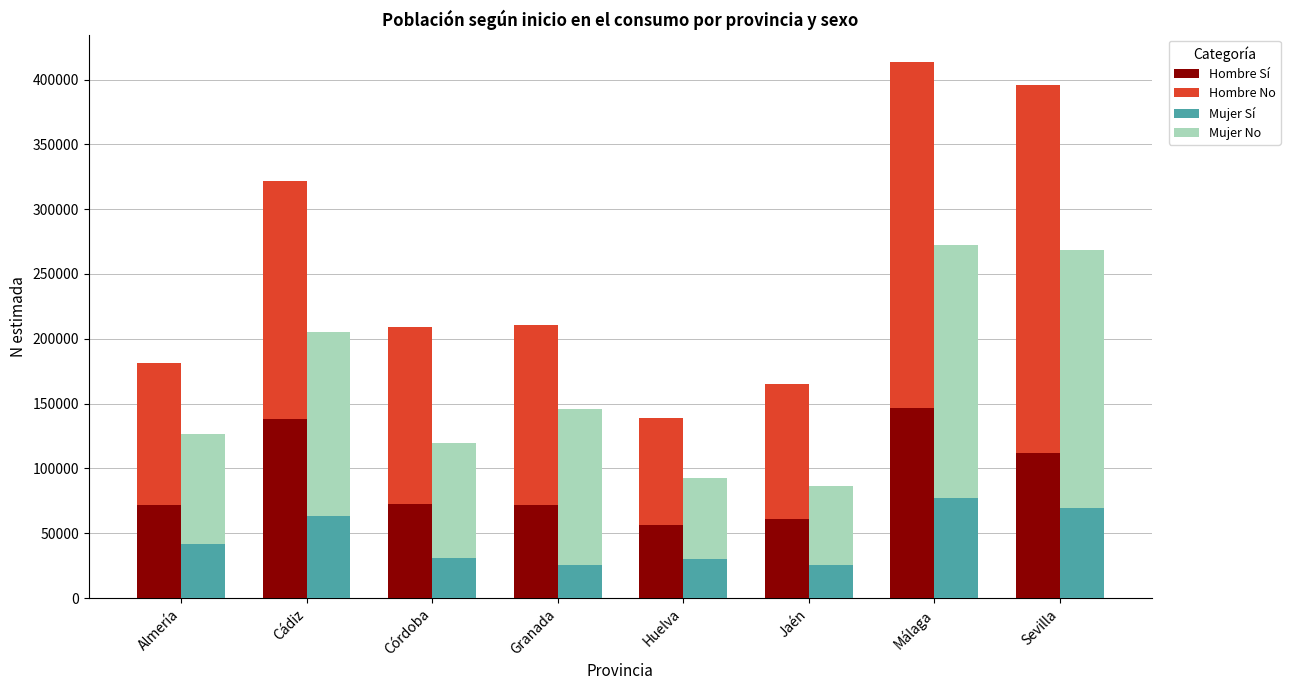

Reading left to right, transcribe all the data shown in this chart.

Hombre Sí: 71524	138225	72852	71659	56171	60976	146673	112058
Hombre No: 109637	183281	136116	138787	82740	103986	267225	283908
Mujer Sí: 42015	63530	30708	25269	30203	25402	76932	69600
Mujer No: 84762	141366	89012	120461	62088	60701	195449	199028